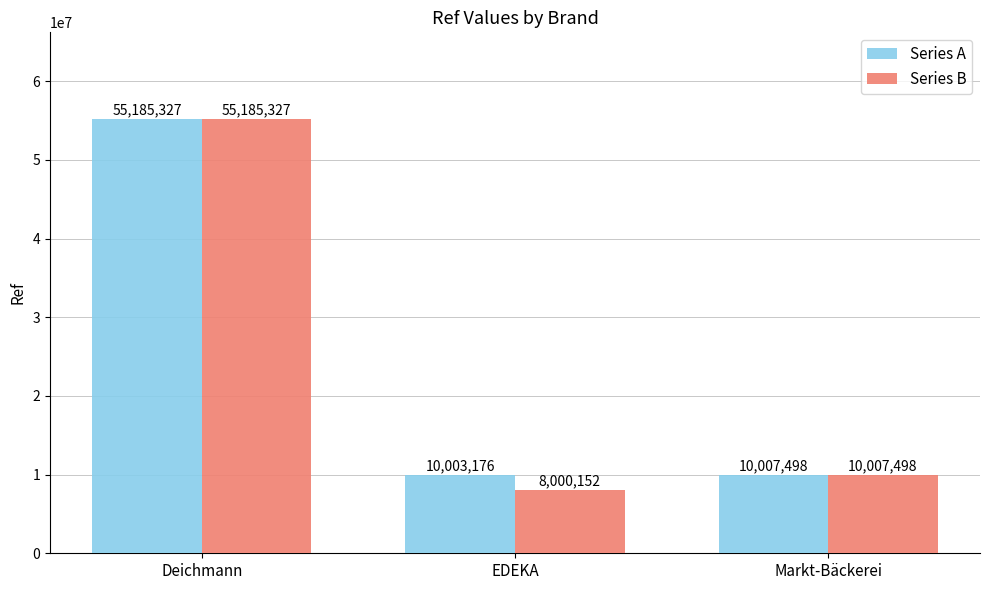

The Series A series shows 55185327 at Deichmann. True or false?

True